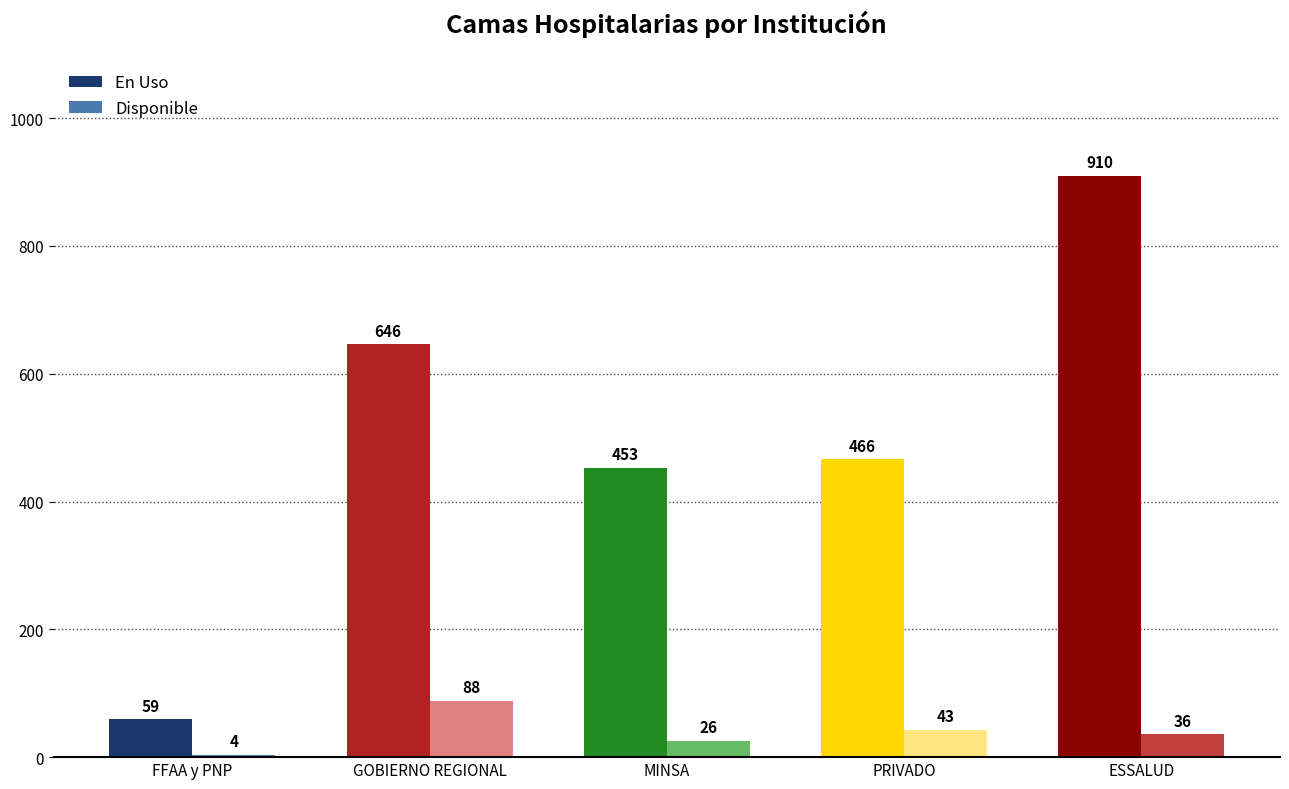

What position from the right is GOBIERNO REGIONAL?

4